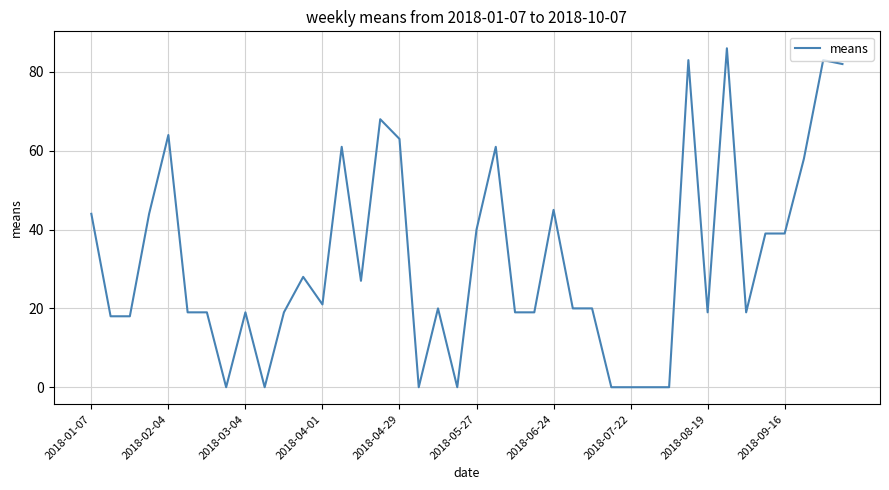

What is the maximum value shown in the chart?

86